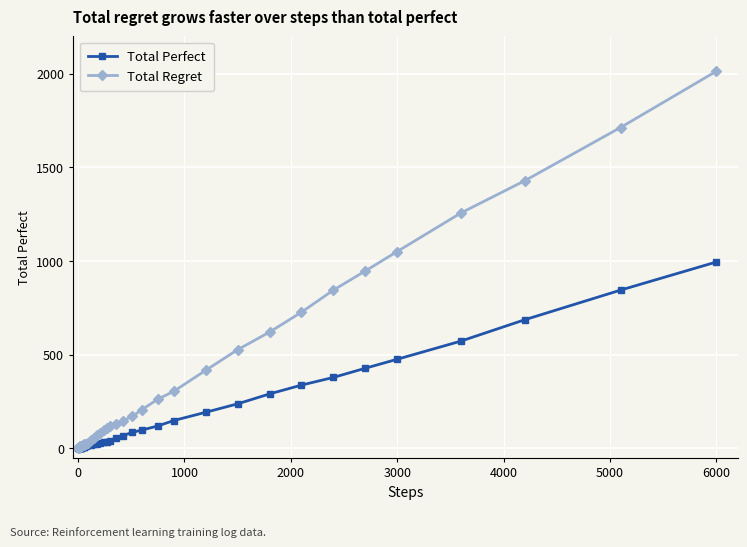

Which series has the largest total across all categories?

Total Regret